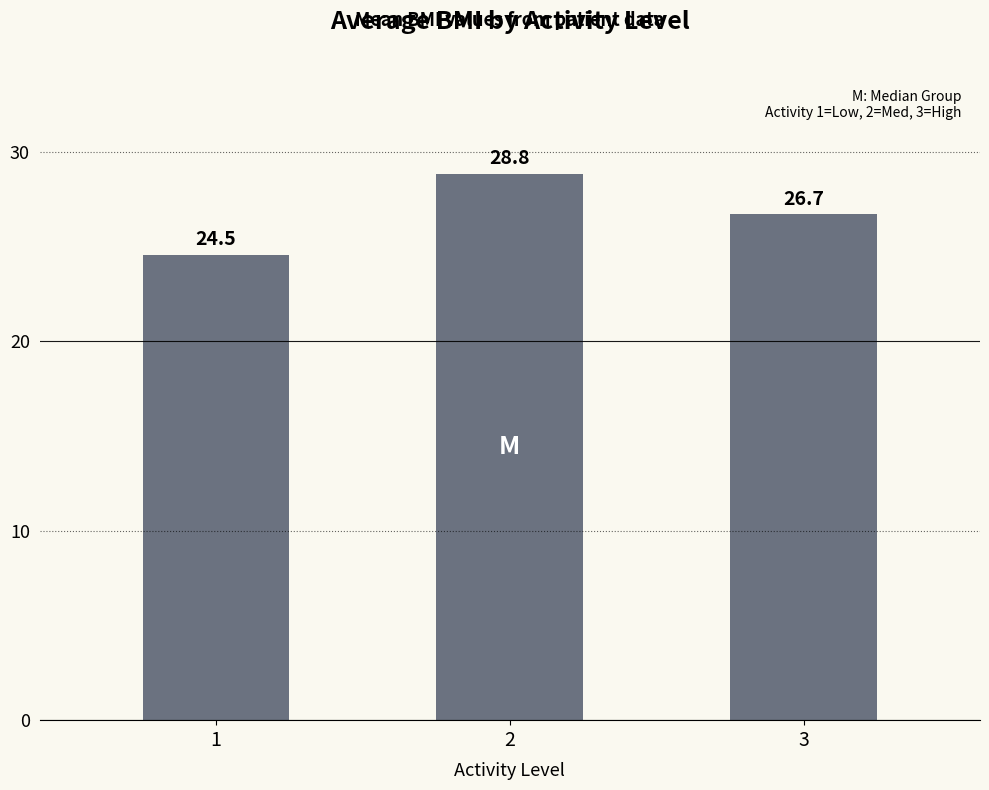

The chart shows a value of 24.5 at 1. True or false?

True